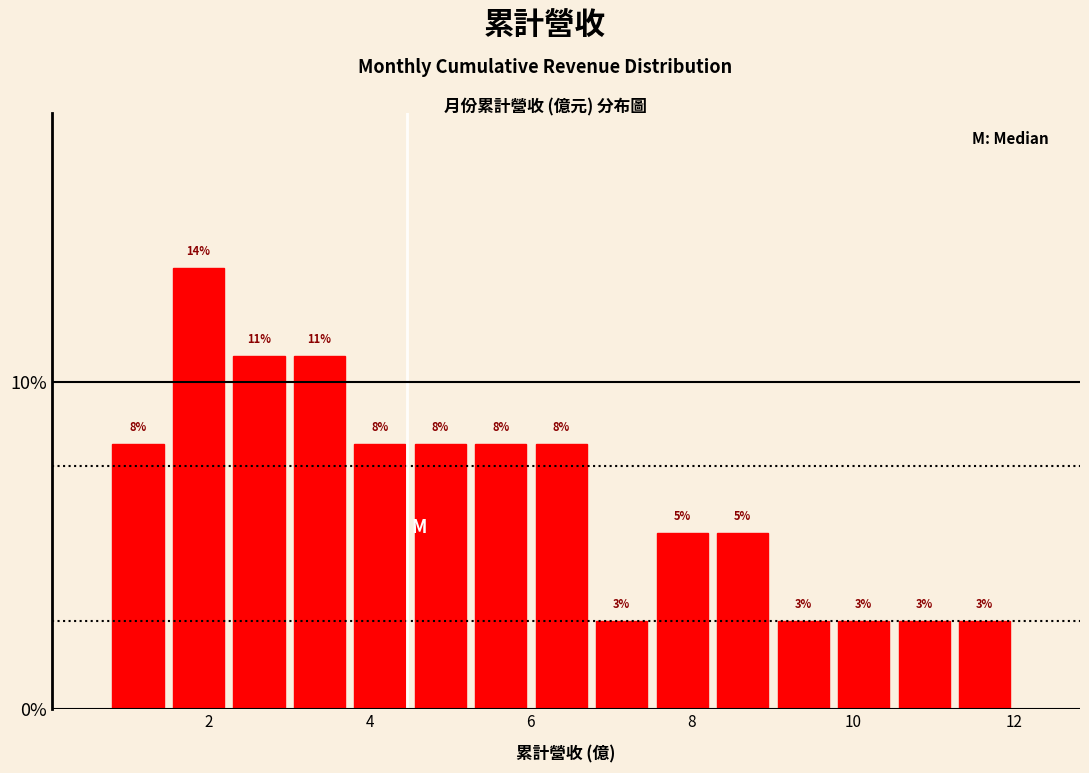

Read against the x-axis, roughly where is the centre of the tallest bar?

1.8